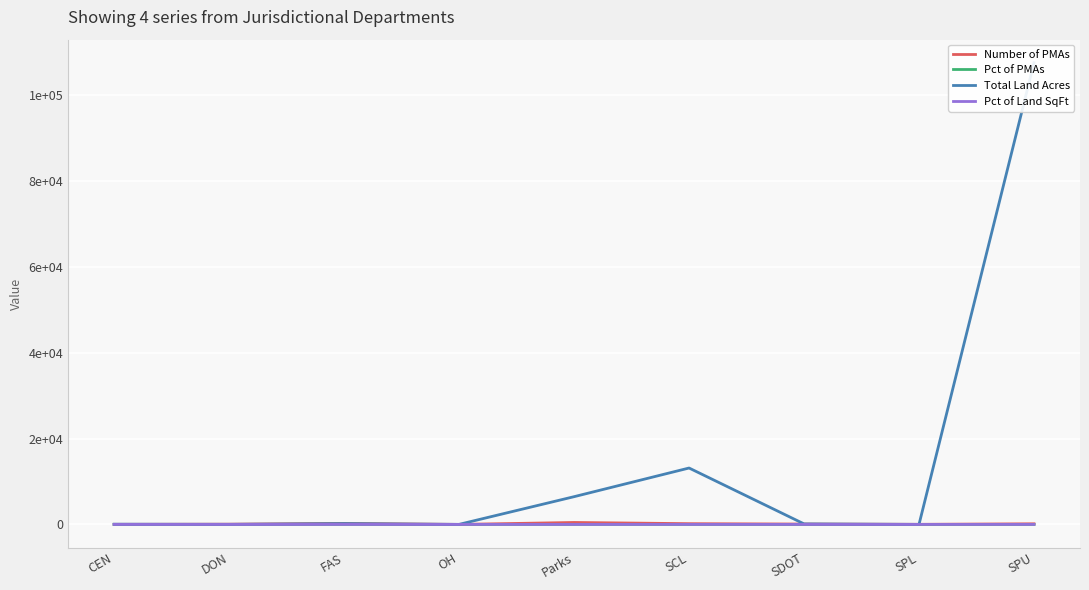

The Pct of PMAs series shows 0.1 at FAS. True or false?

False